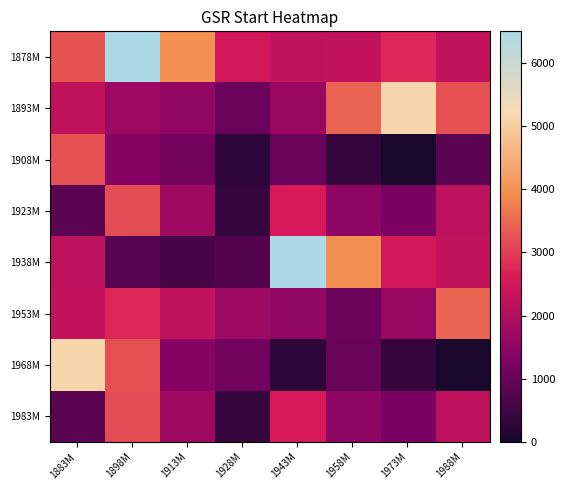

Between 1928M and 1988M, which is larger?

1928M